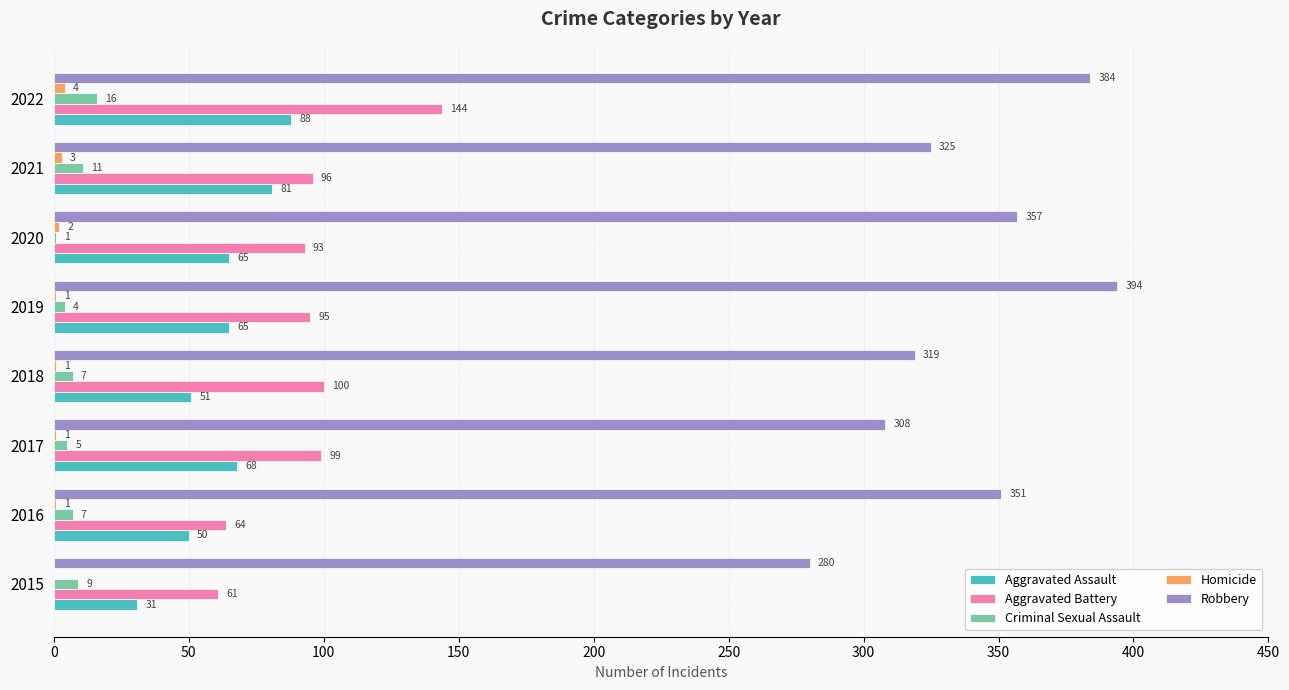

Which series has the largest total across all categories?

Robbery